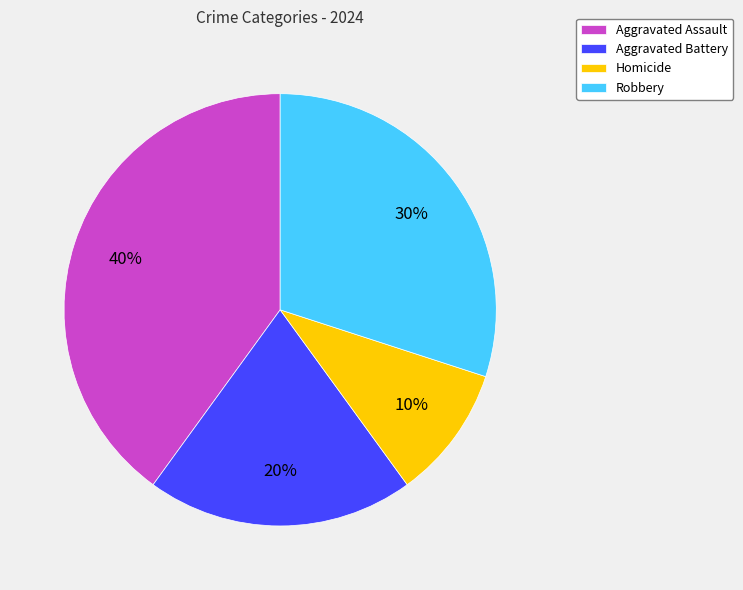

Does Robbery represent more than half of the total?

No